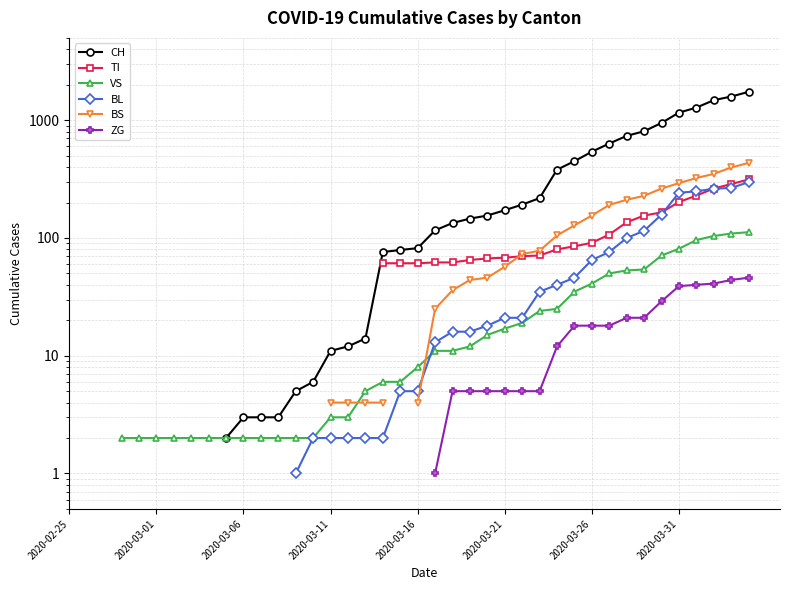

True or false: CH and TI cross at least once.

False